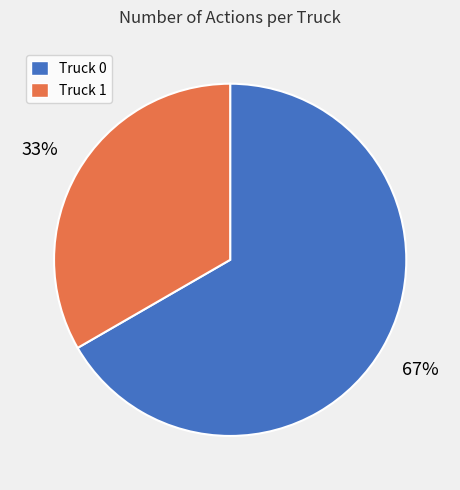

Count the number of slices in the pie.

2